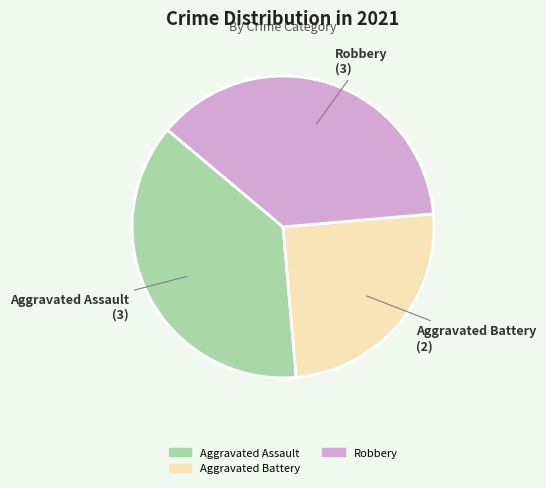

Is there a majority slice in this chart?

No